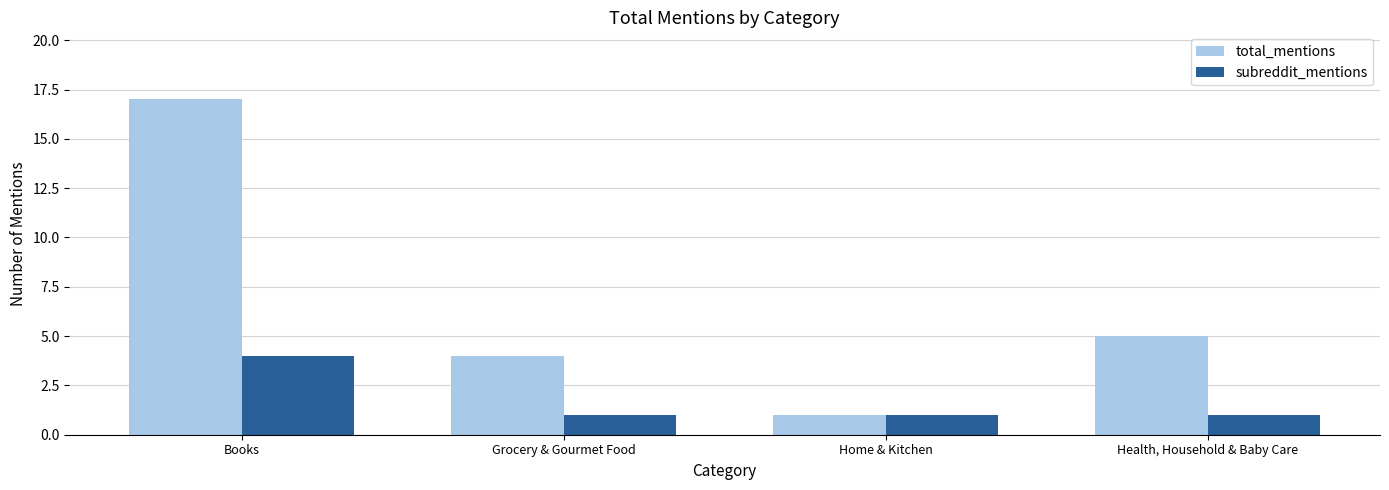

Reading left to right, transcribe all the data shown in this chart.

total_mentions: 17	4	1	5
subreddit_mentions: 4	1	1	1